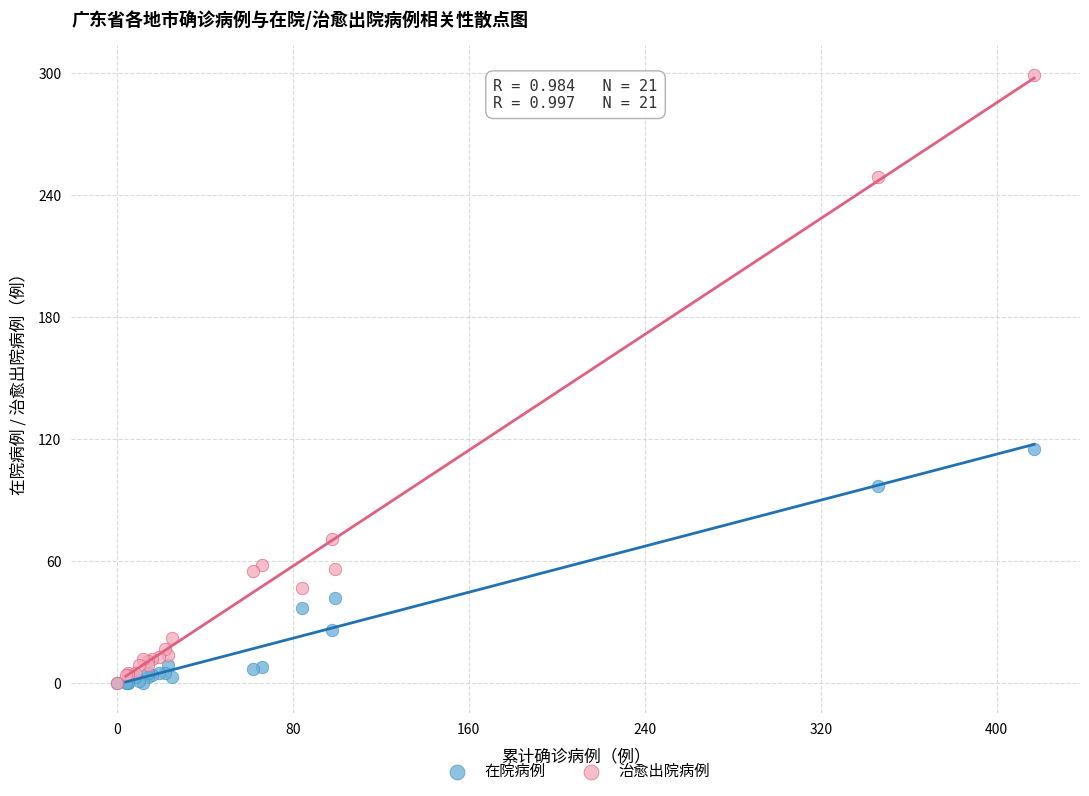

In the 治愈出院病例 series, what Y value is closest to 149?

71